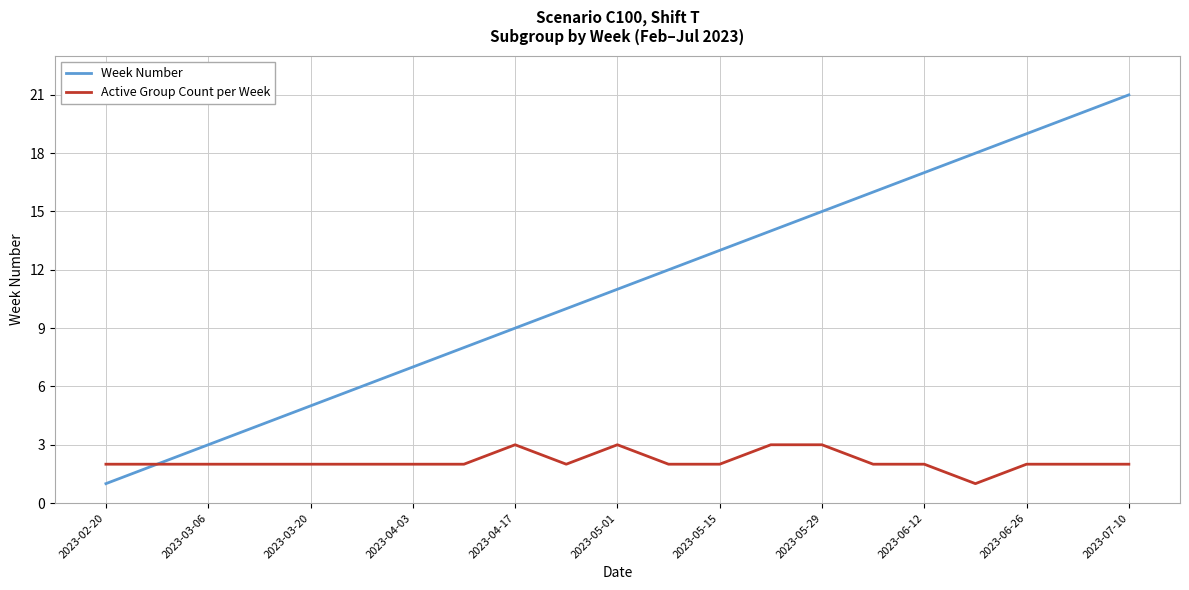

What is the difference between the maximum and minimum values in the Week Number series?

20